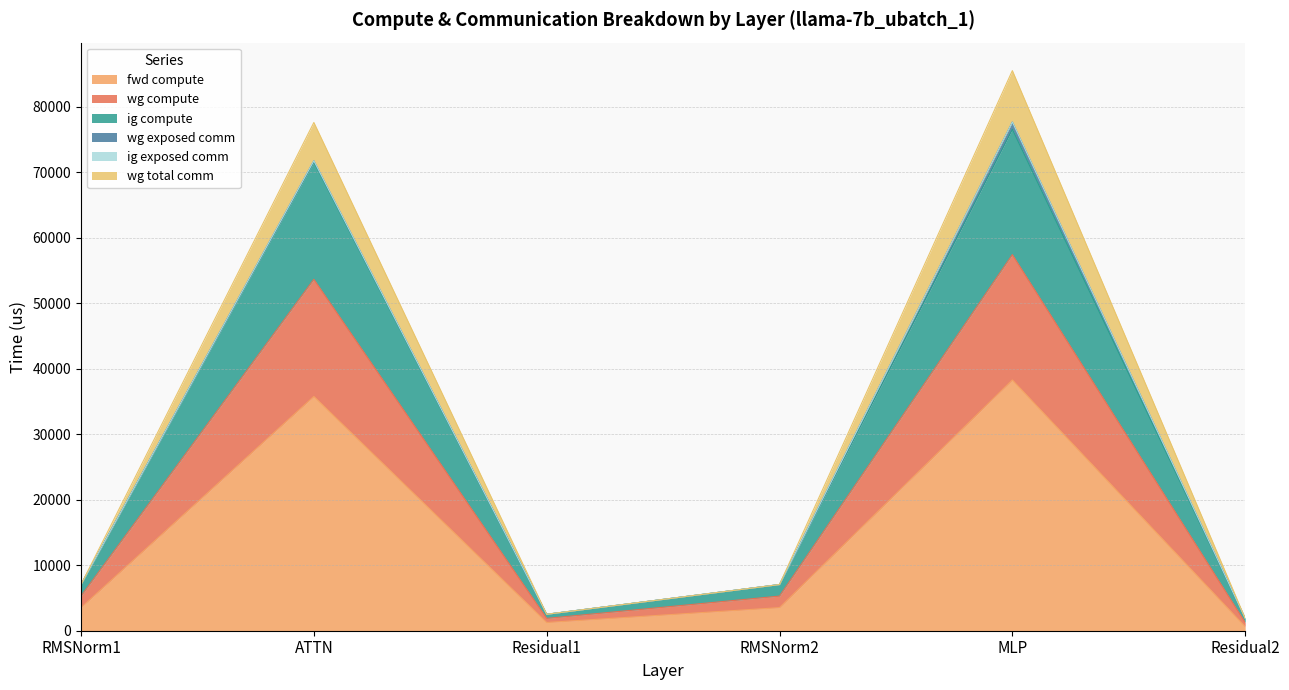

Does the chart display data point markers on the line(s)?

No